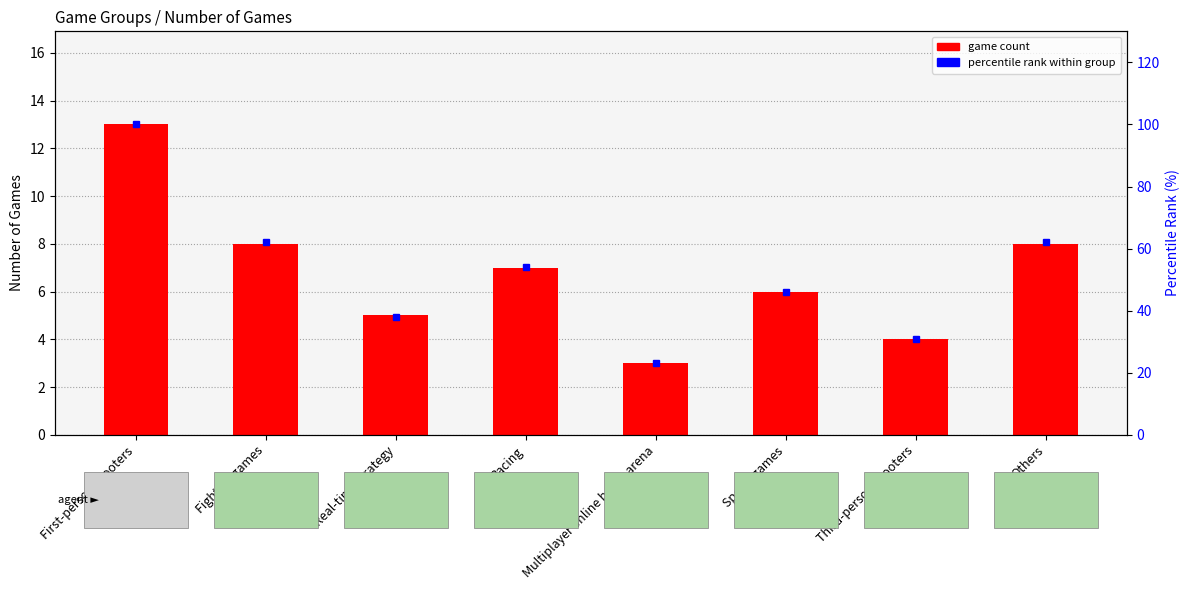

What is the difference between the maximum and minimum values in the percentile rank within group series?

77